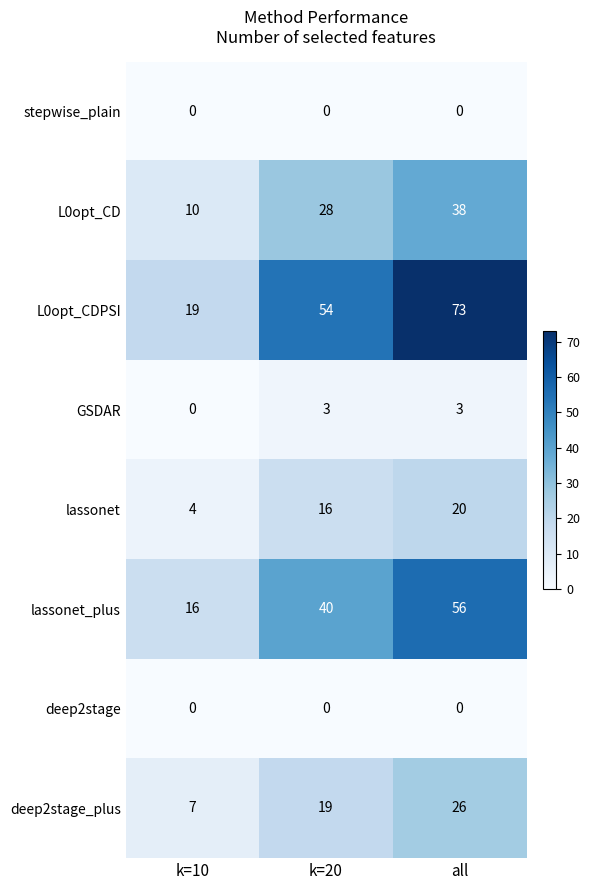

How many values in GSDAR are above zero?

2